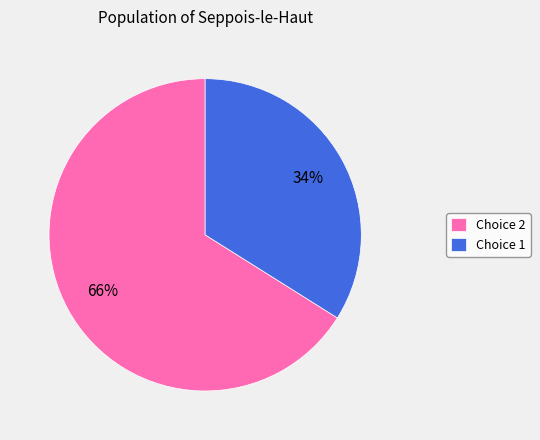

Does Choice 1 represent more than half of the total?

No